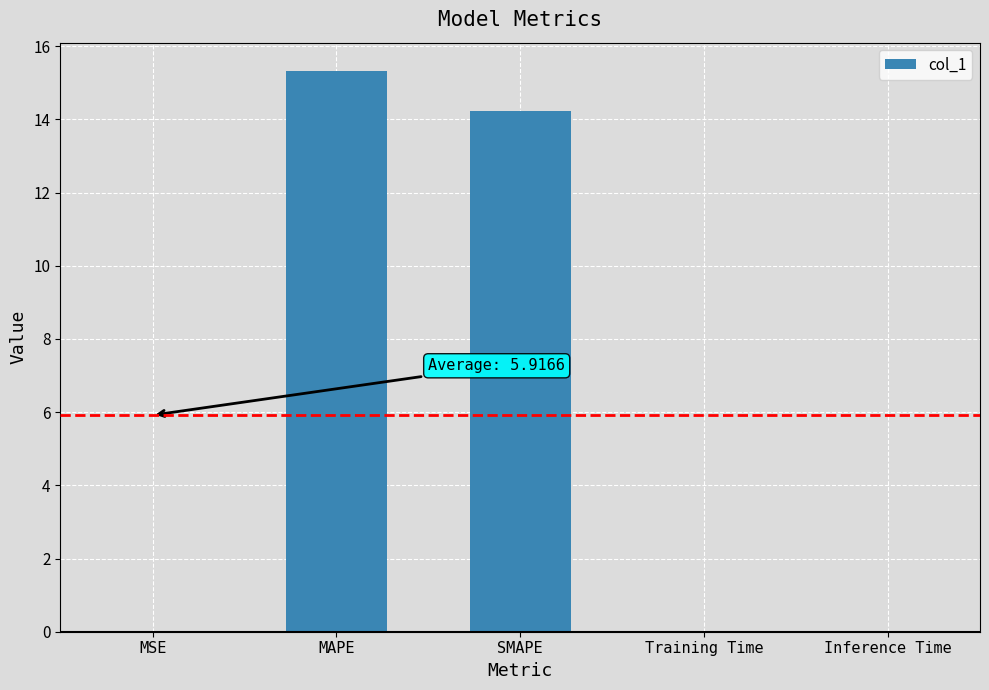

What is the approximate value at SMAPE?

14.2